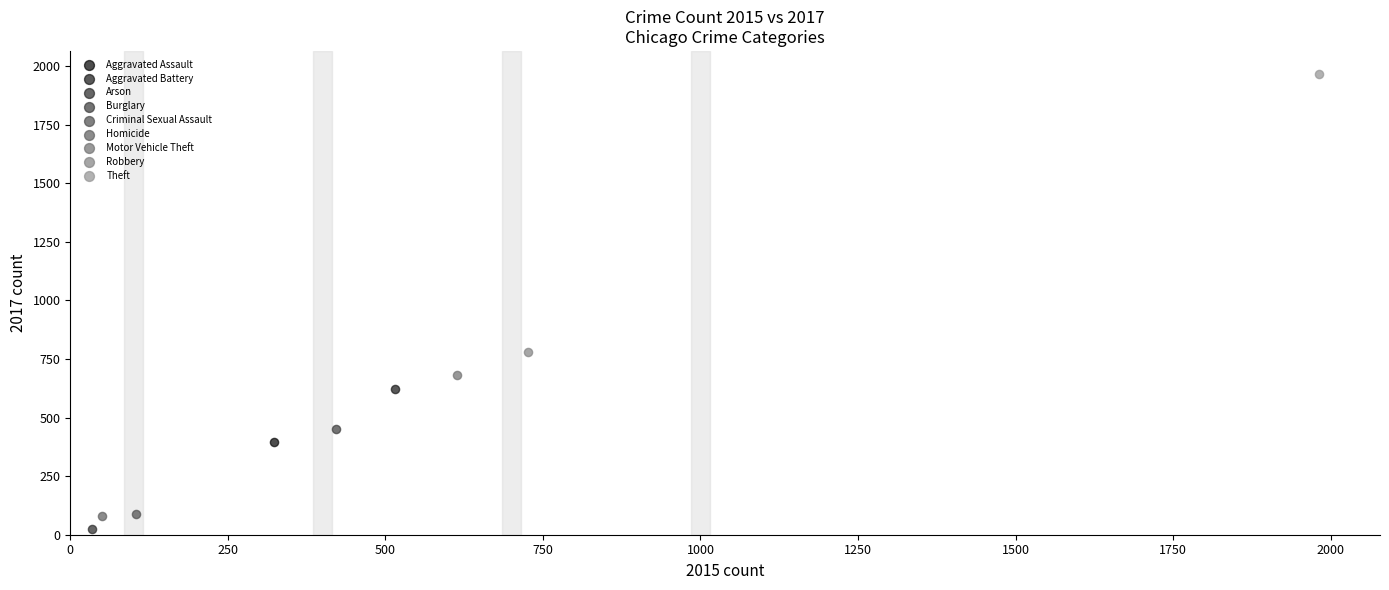

Which series contains the lowest Y value?

Arson